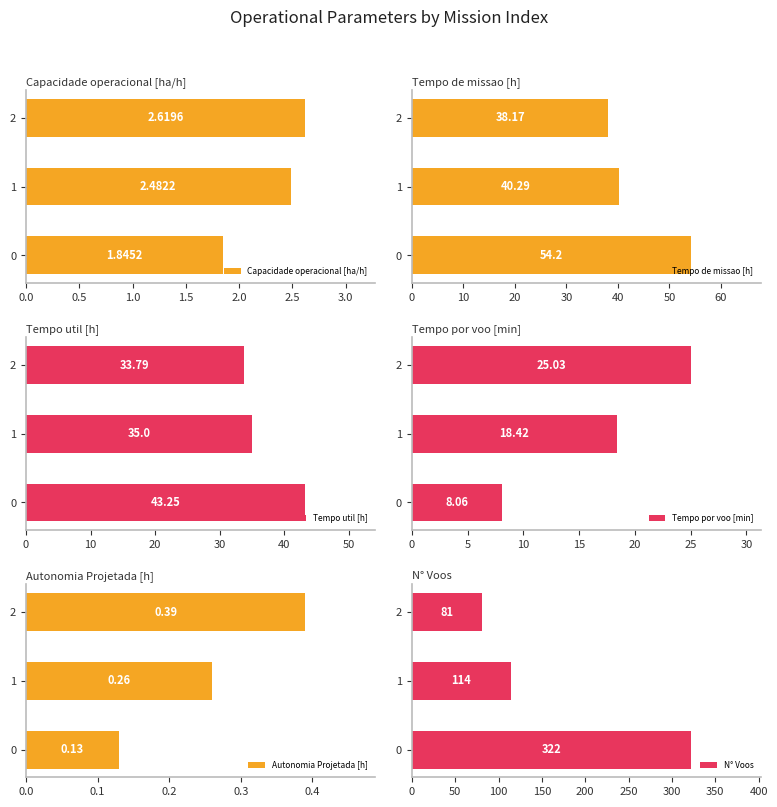

List the labels in order of Capacidade operacional [ha/h] value, largest first.

2, 1, 0